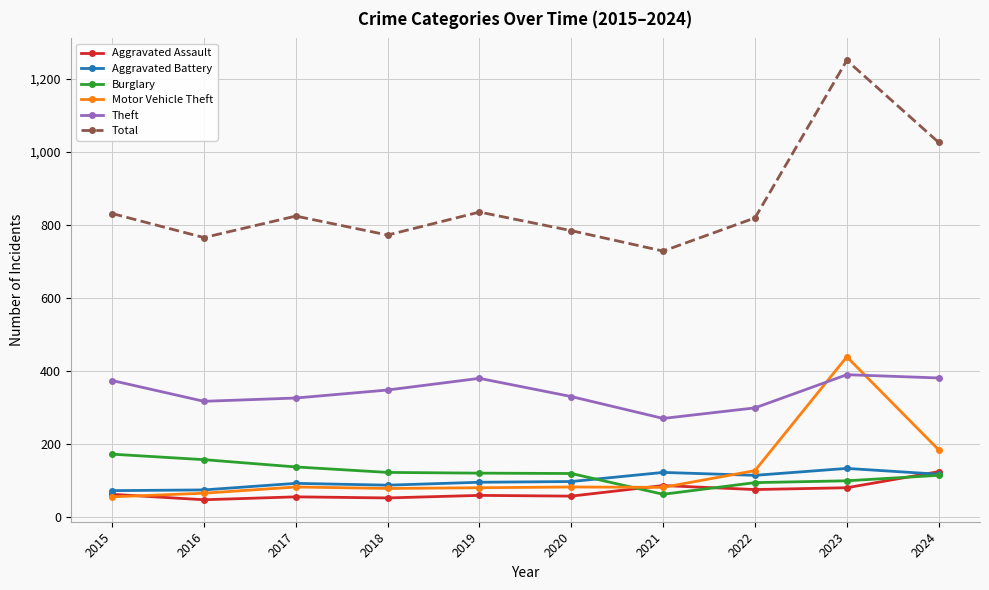

Is the value of Theft at 2020 greater than the value of Aggravated Battery at 2022?

Yes